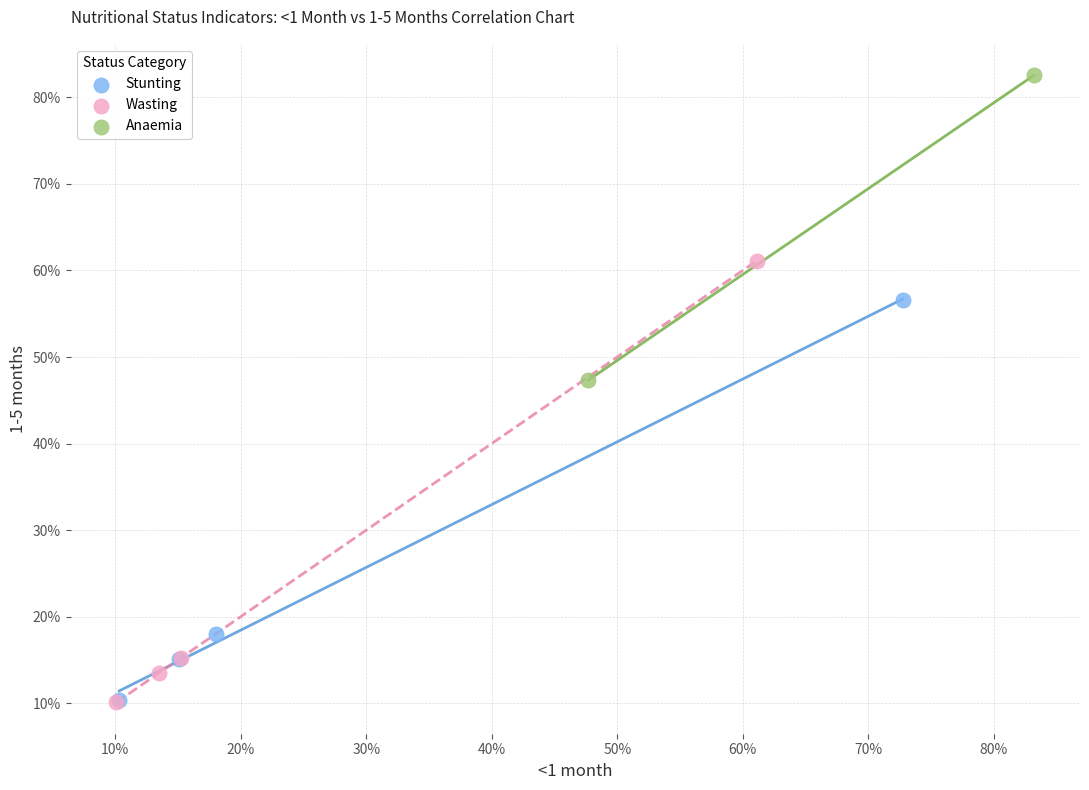

Which series contains the highest Y value?

Anaemia